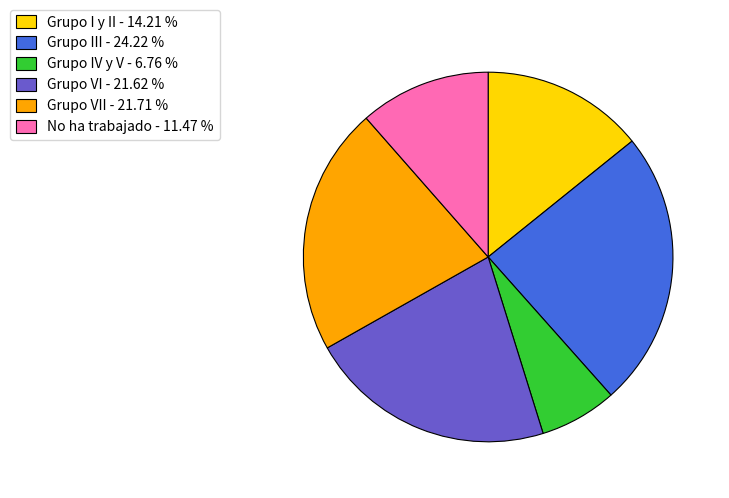

Between Grupo I y II - 14.21 % and Grupo III - 24.22 %, which is larger?

Grupo III - 24.22 %